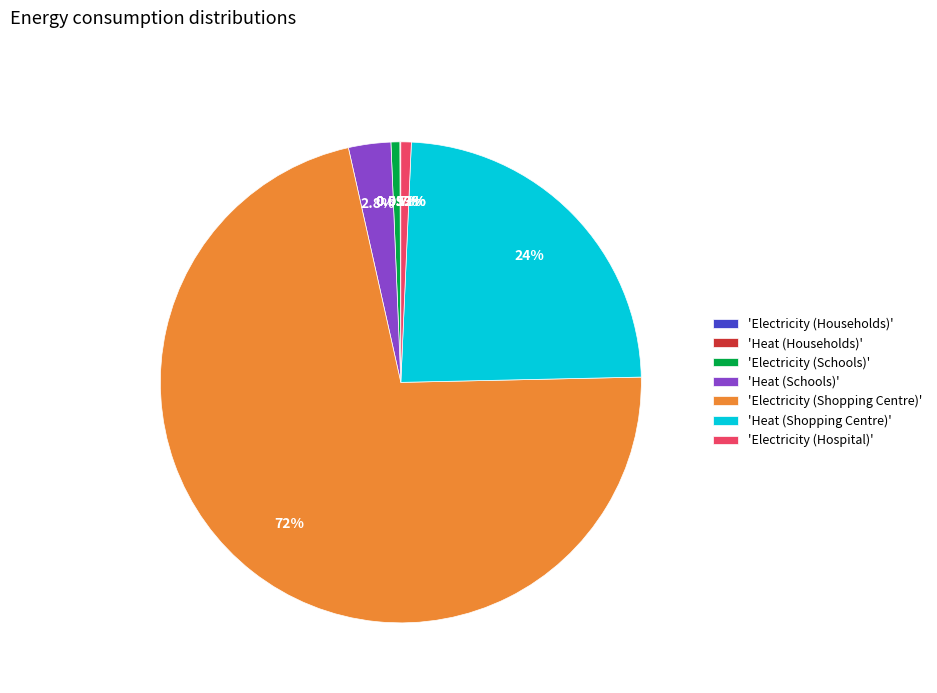

Which slice represents more than half of the pie?

'Electricity (Shopping Centre)'